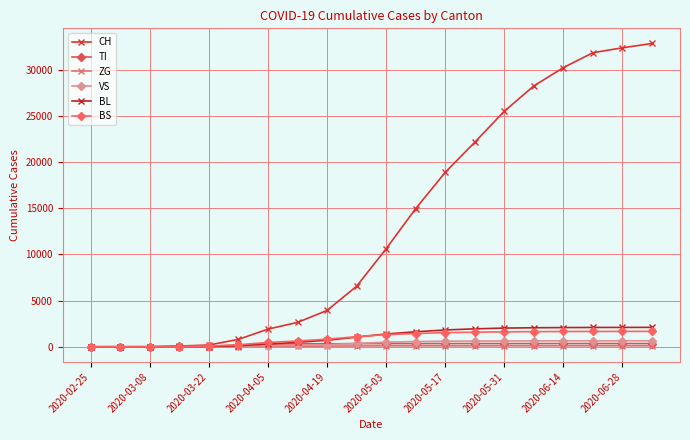

Reading left to right, transcribe all the data shown in this chart.

CH: 0	0	3	79	192	806	1916	2644	3939	6561	10622	14976	18897	22164	25522	28268	30250	31867	32399	32865
TI: 0	0	0	61	70	155	287	319	323	340	343	344	347	349	350	350	351	352	352	352
ZG: 0	0	0	0	5	21	46	62	72	87	101	103	104	105	107	107	107	109	109	109
VS: 0	0	2	6	19	54	116	154	217	372	491	571	604	622	633	641	645	648	649	650
BL: 0	0	0	5	21	115	304	488	703	1049	1387	1624	1823	1942	2027	2062	2082	2094	2099	2104
BS: 0	0	0	0	73	228	466	627	824	1091	1321	1435	1533	1580	1617	1638	1656	1660	1665	1669